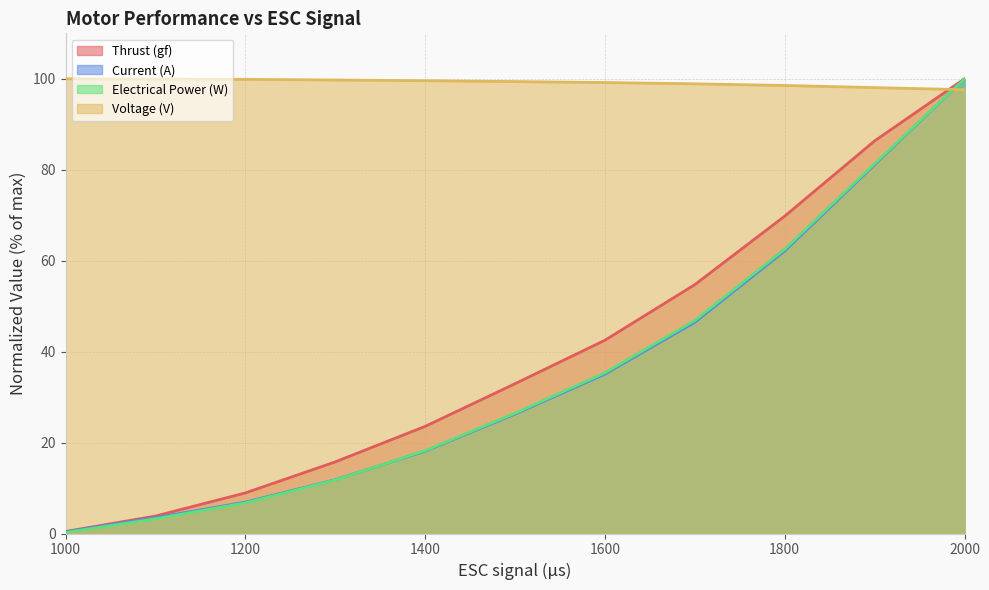

Which label corresponds to the smallest value in the chart?

1000